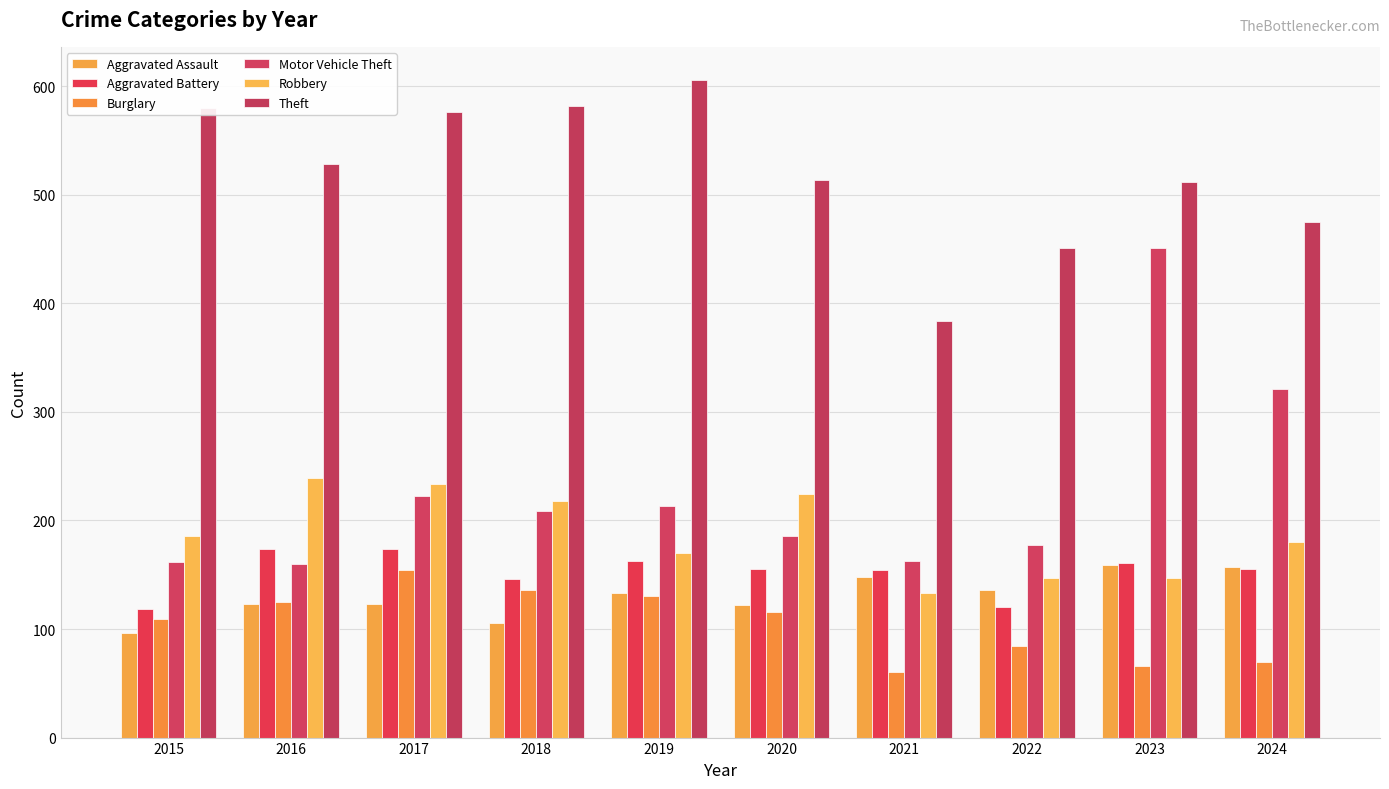

How many bars are there in total?

60